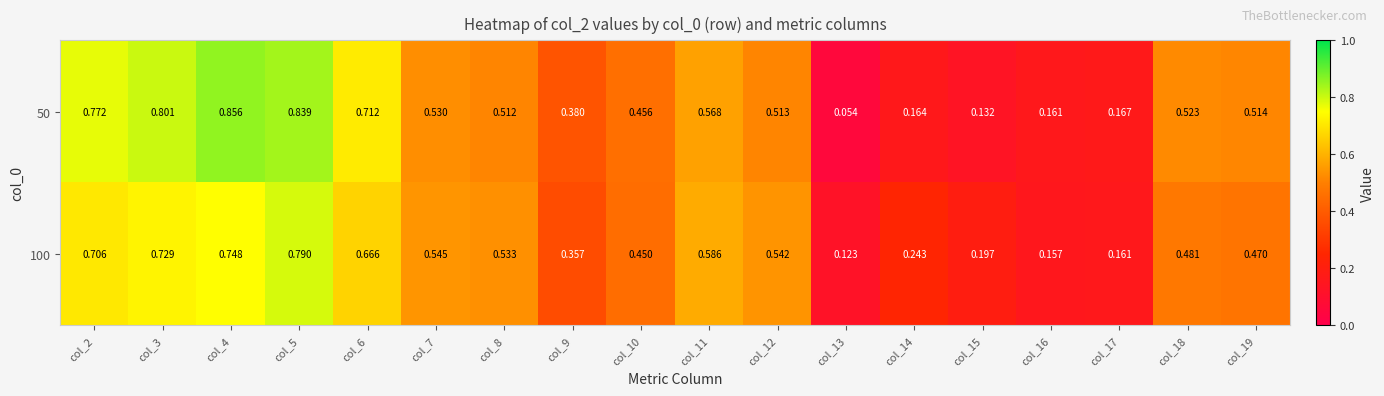

Is the value of 50 at col_7 greater than the value of 100 at col_7?

No